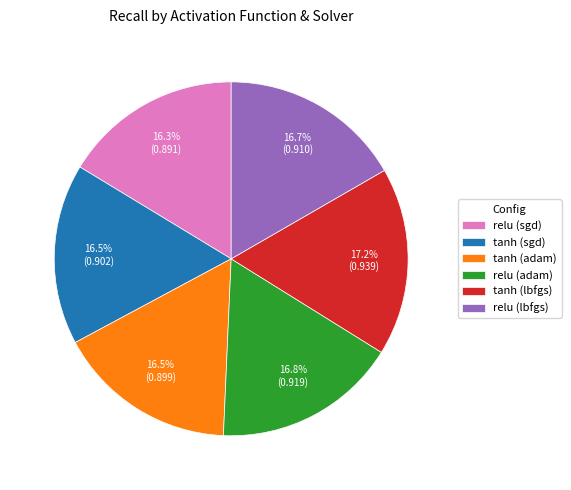

To the nearest percent, what is the difference between the largest and smallest slice percentages?

1%